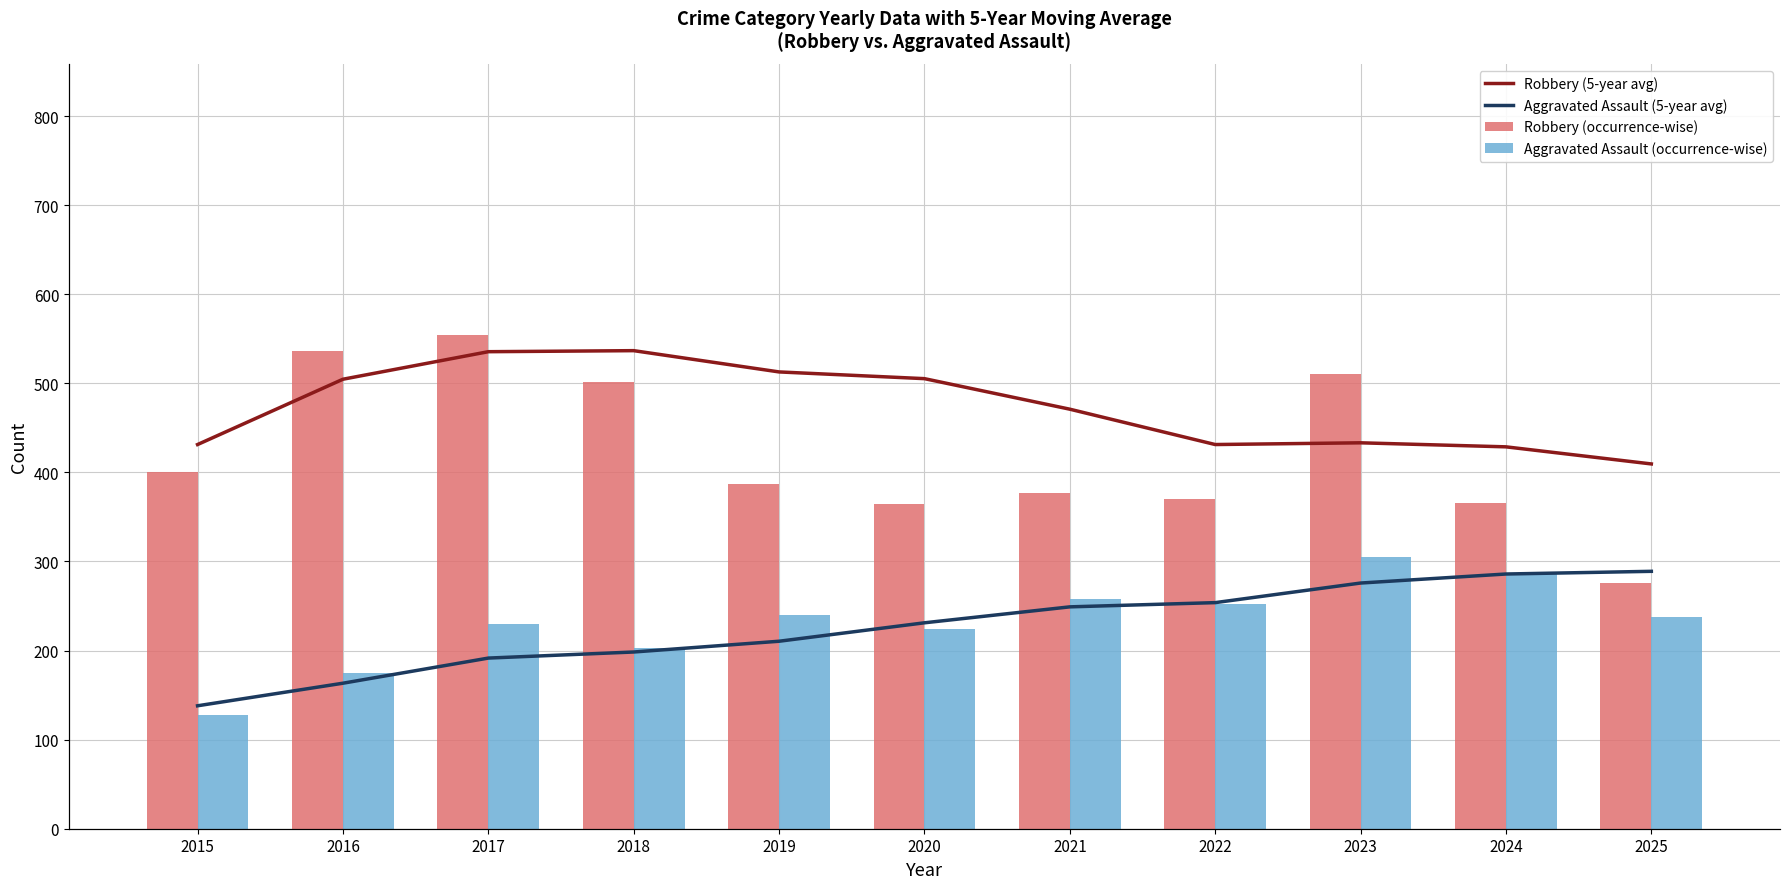

What is the value of the Robbery (occurrence-wise) bar at the 2nd from the left?

536.0